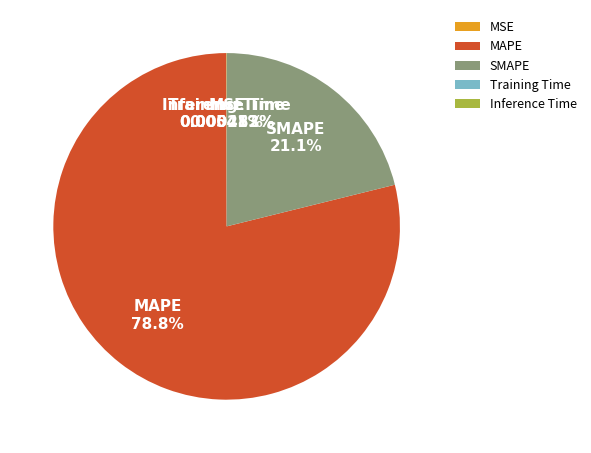

Which category accounts for the majority?

MAPE